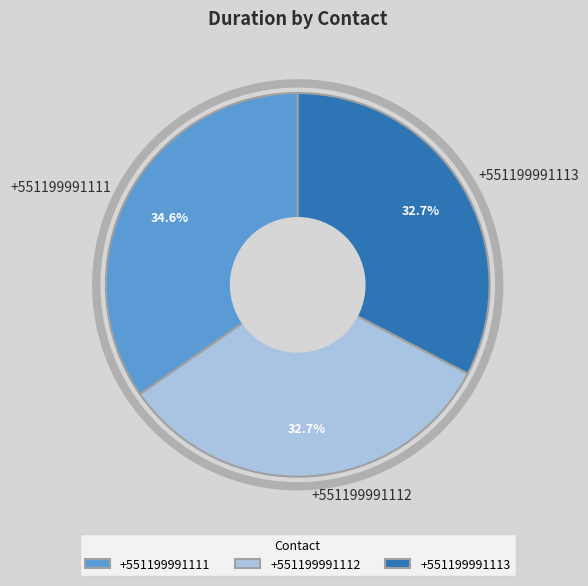

What percentage is the +551199991111 slice, to the nearest percent?

35%